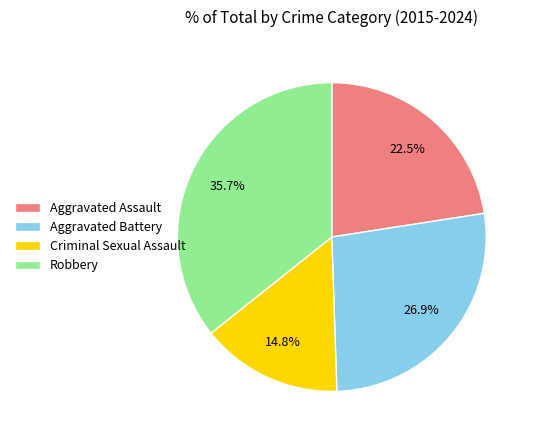

Rank the categories by value from lowest to highest.

Criminal Sexual Assault, Aggravated Assault, Aggravated Battery, Robbery